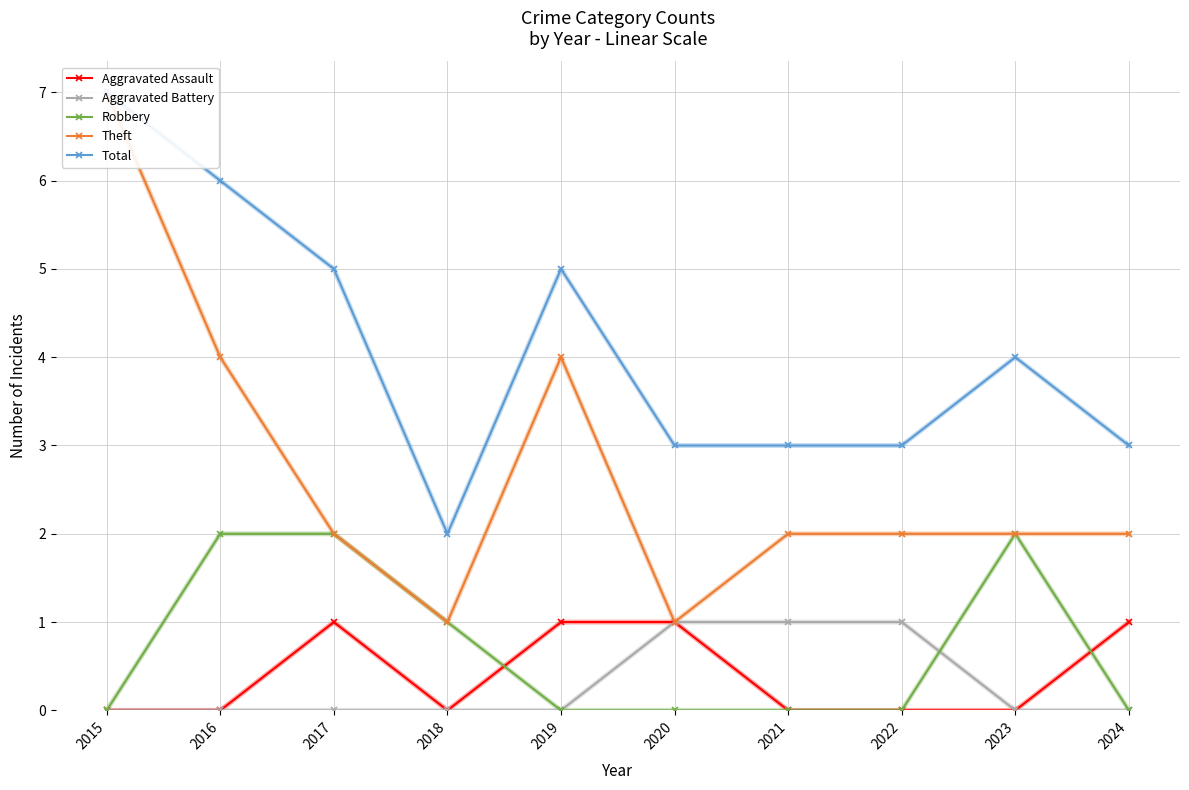

Rank the series at 2022 from lowest to highest value.

Aggravated Assault, Robbery, Aggravated Battery, Theft, Total